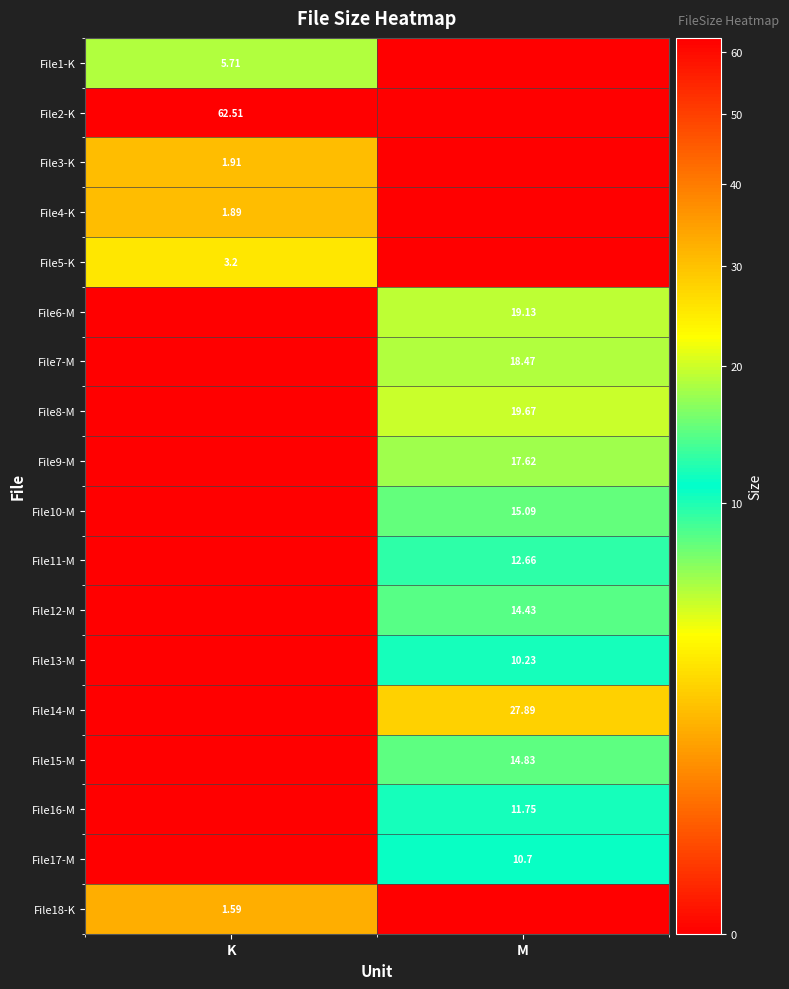

Is the value of File4-K at K greater than the value of File12-M at M?

No